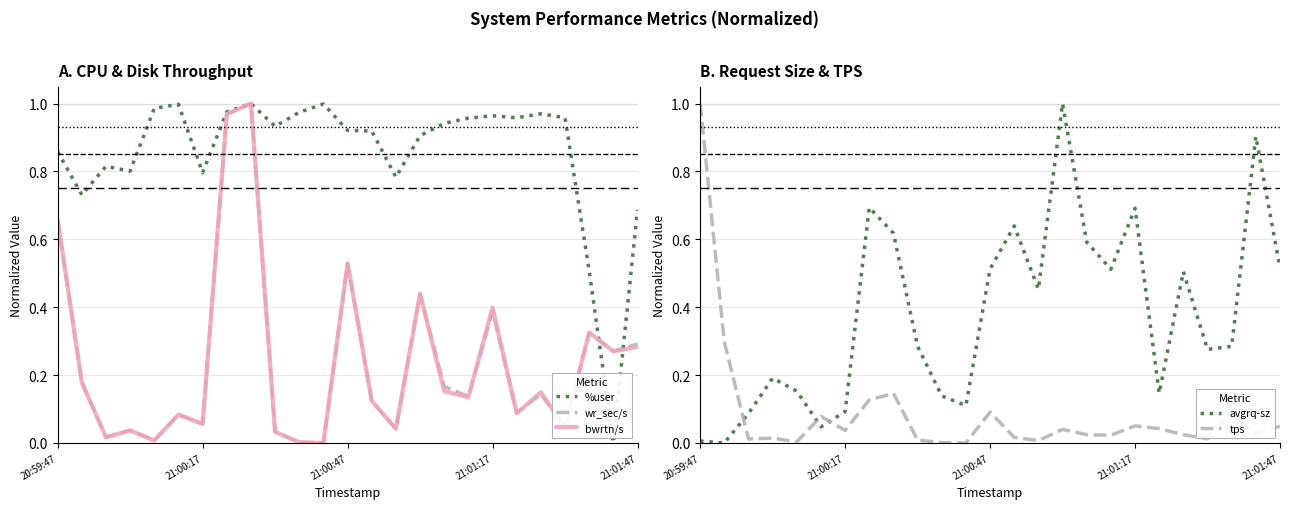

The value of %user at 19 is 0.2. True or false?

False